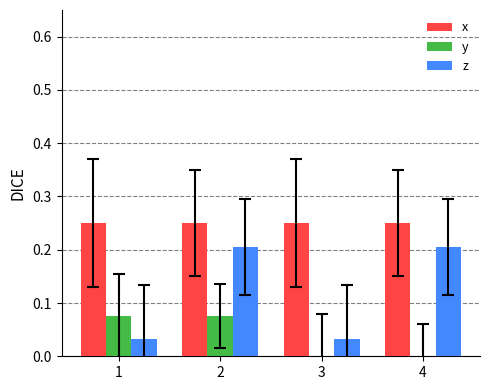

Between 1 and 4, which series saw the biggest shift?

z